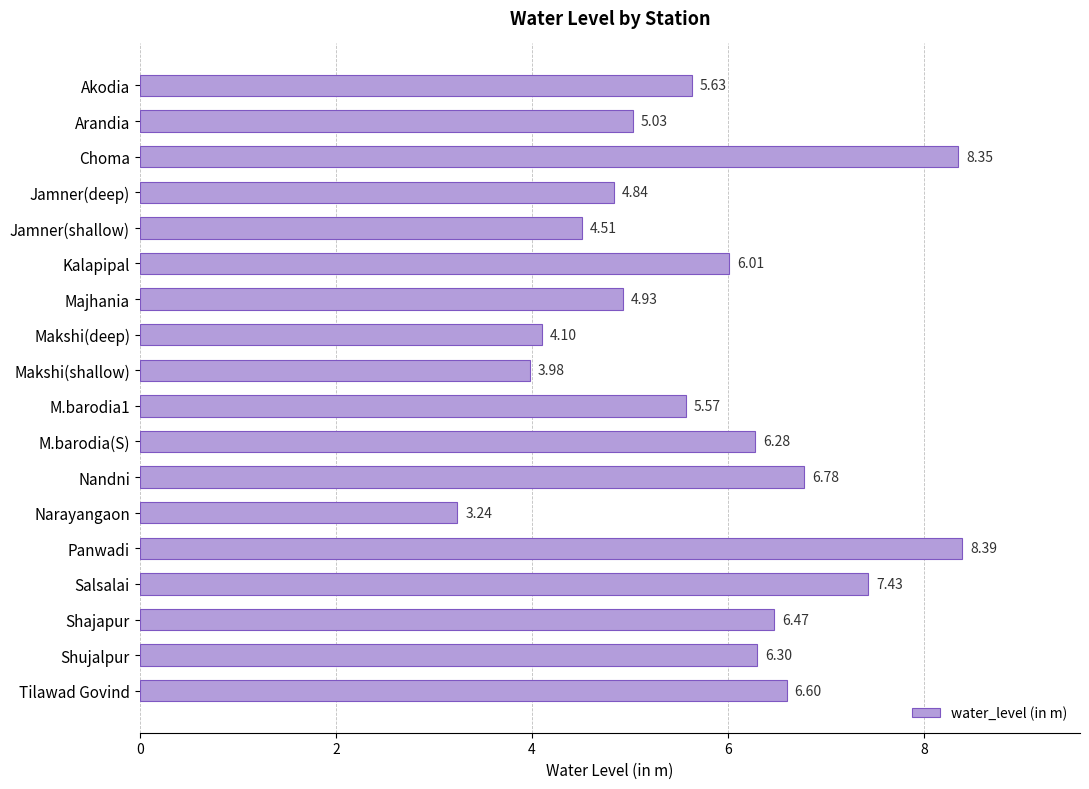

What is the difference between the second highest and second lowest values?

4.4